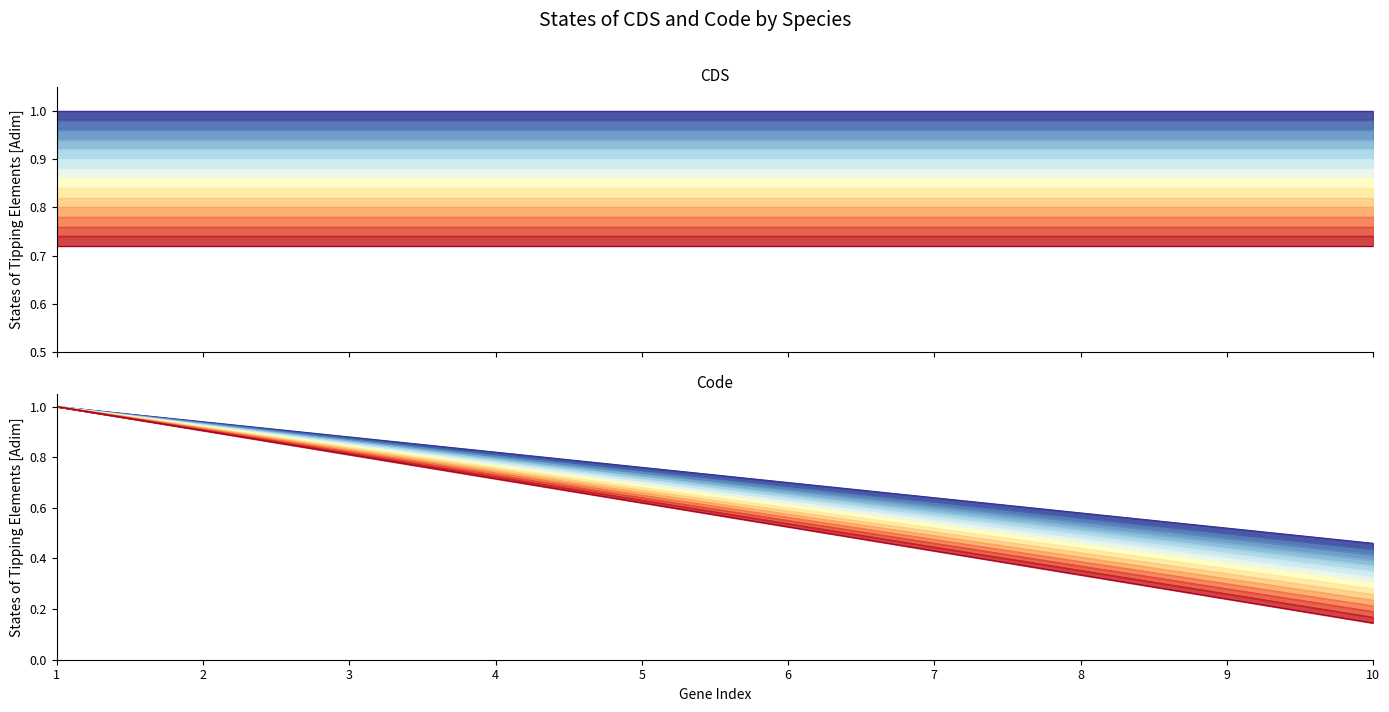

Reading left to right, what are all the values shown in this chart?

CDS curve 1: 1=1.0	2=1.0	3=1.0	4=1.0	5=1.0	6=1.0	7=1.0	8=1.0	9=1.0	10=1.0
Code curve 1: 1=1.0	2=0.9	3=0.9	4=0.8	5=0.8	6=0.7	7=0.6	8=0.6	9=0.5	10=0.5